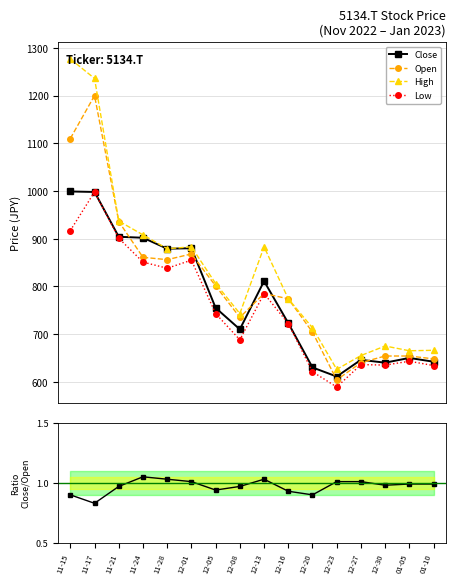

Rank the series at 11-28 from lowest to highest value.

Close/Open, Low, Open, Close, High